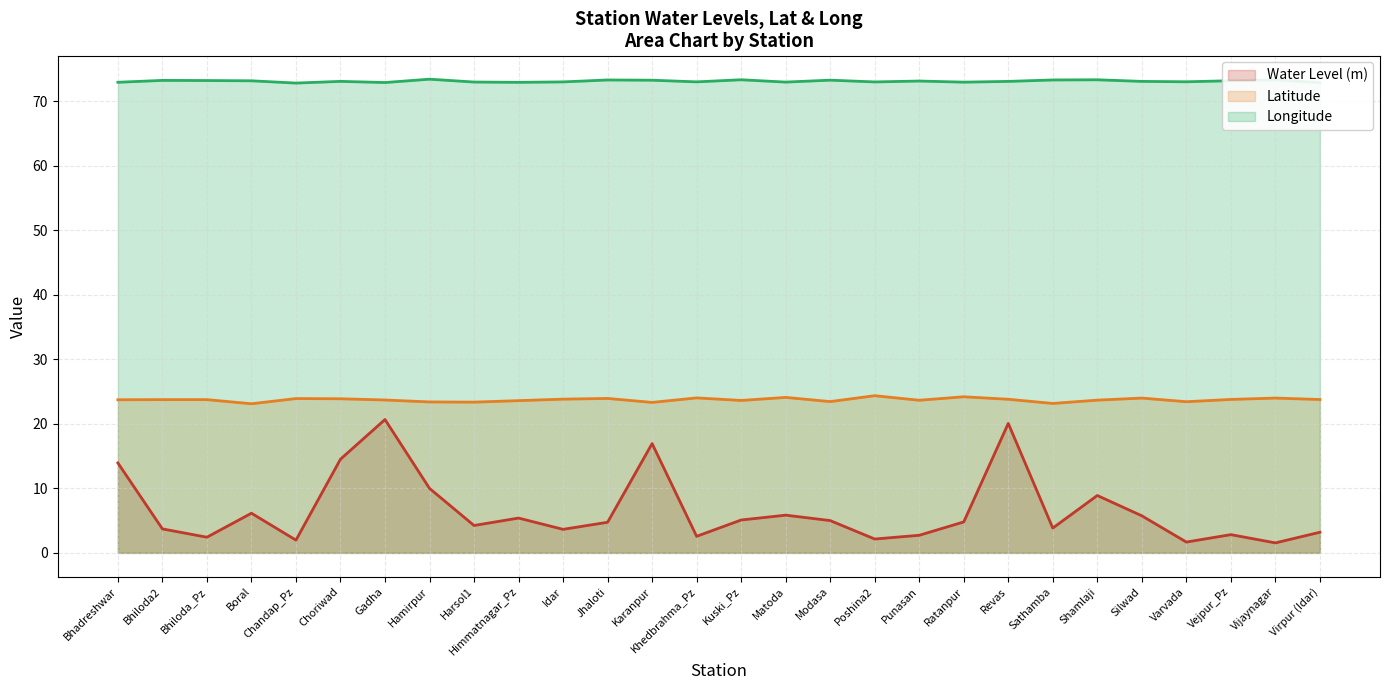

What is the difference between the maximum and minimum values in the Longitude series?

0.6